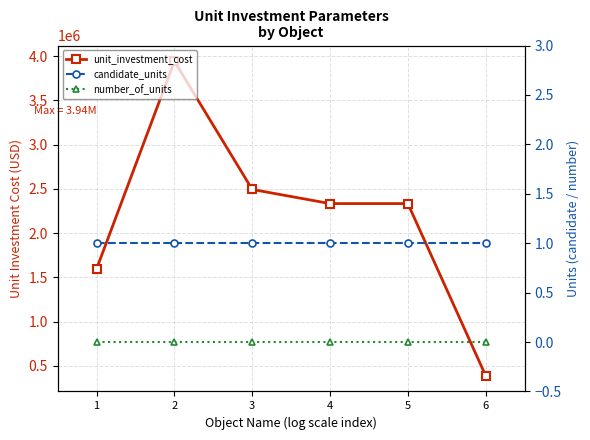

Is the value of candidate_units at 4 greater than the value of unit_investment_cost at 4?

No